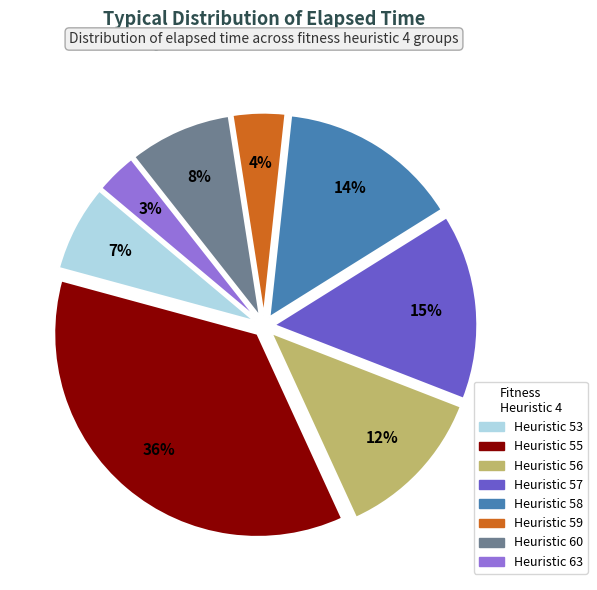

To the nearest percent, what is the average slice percentage?

12%